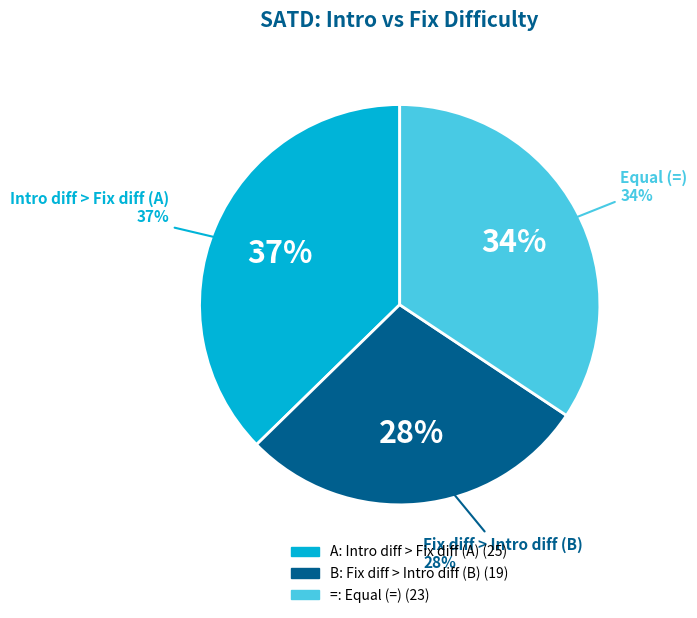

To the nearest percent, what portion does B represent?

28%